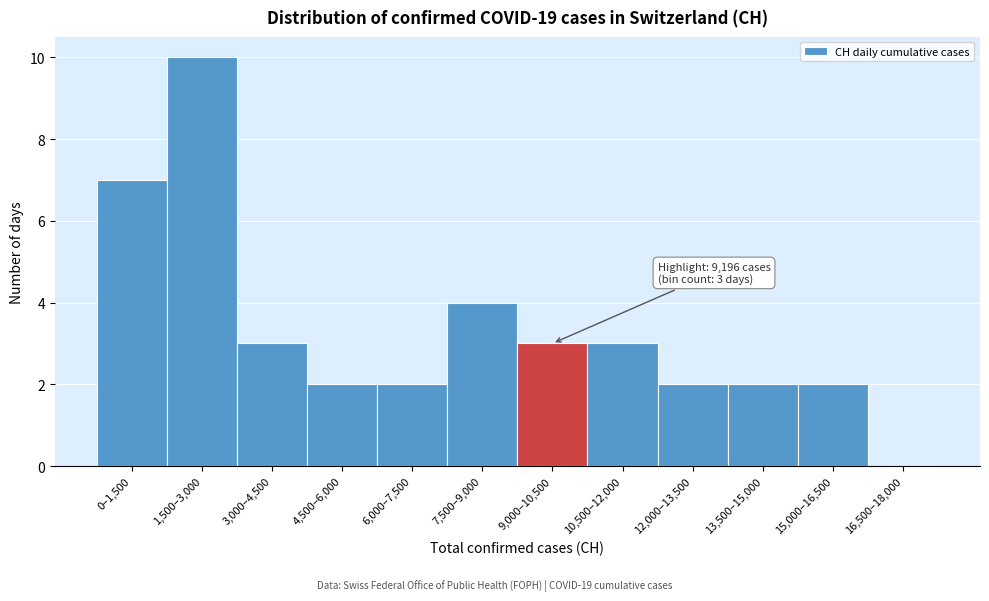

Reading right to left, what are all the values shown in this chart?

16,500–18,000=0	15,000–16,500=2	13,500–15,000=2	12,000–13,500=2	10,500–12,000=3	9,000–10,500=3	7,500–9,000=4	6,000–7,500=2	4,500–6,000=2	3,000–4,500=3	1,500–3,000=10	0–1,500=7